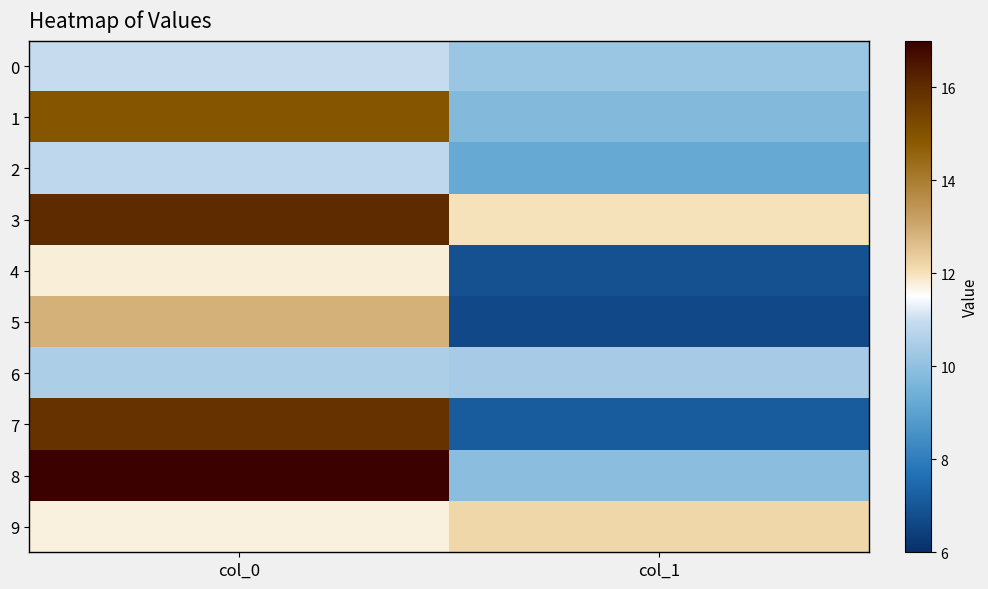

List the series in order of their peak value, lowest first.

6, 2, 0, 4, 9, 5, 1, 7, 3, 8